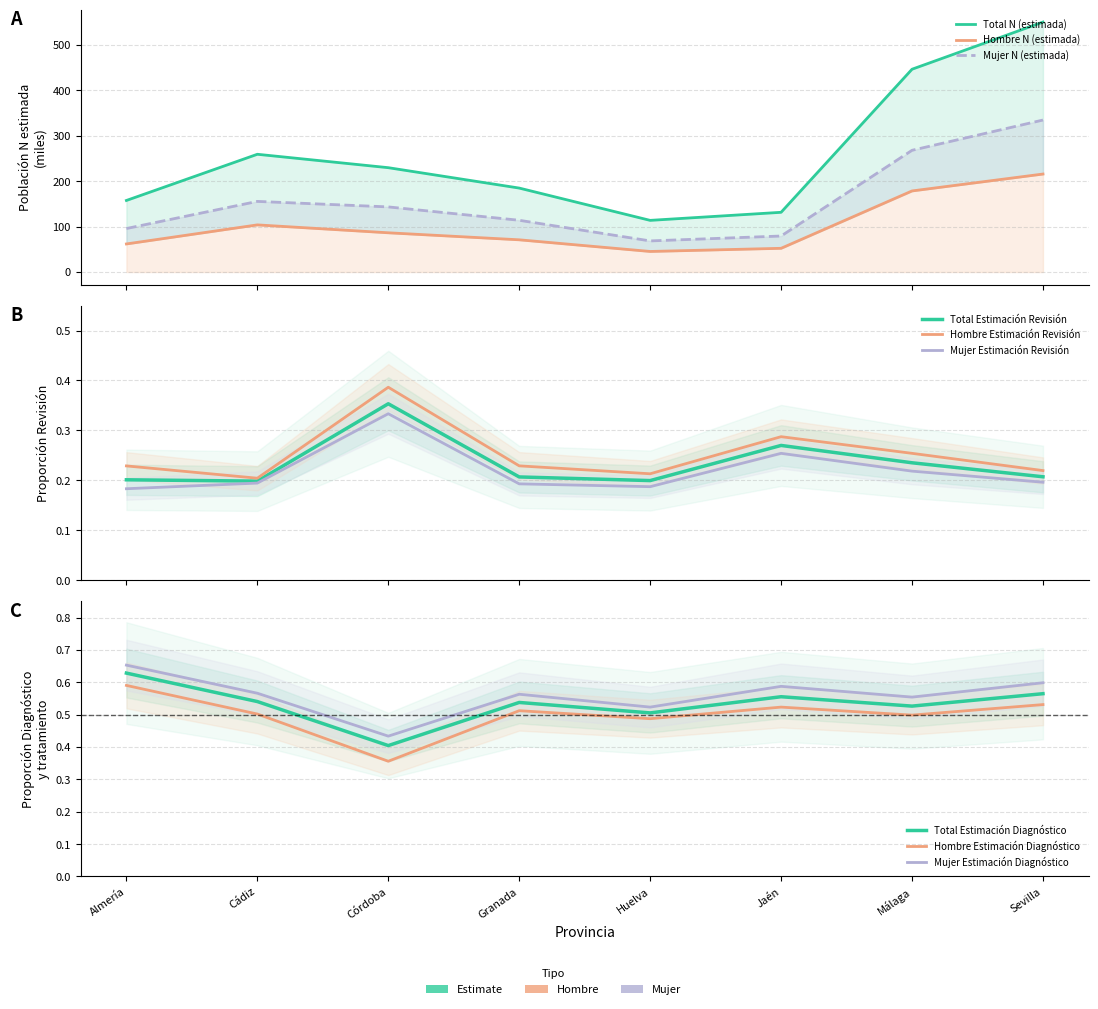

At how many categories does at least one series exceed 246?

3